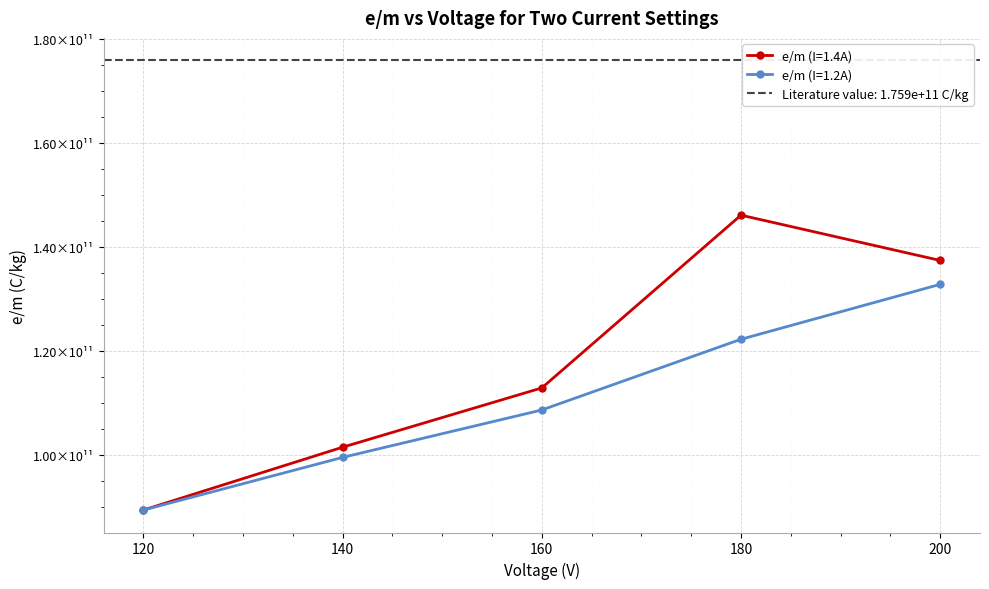

Which series has the largest total across all categories?

e/m (I=1.4A)